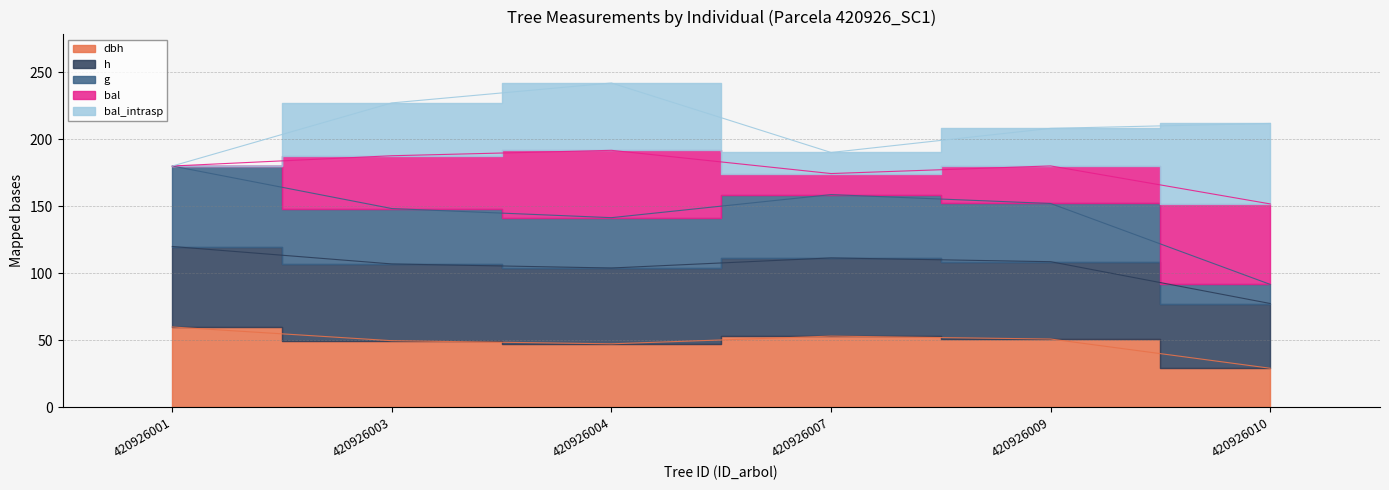

Which has a higher value, 420926004 or 420926009?

420926009